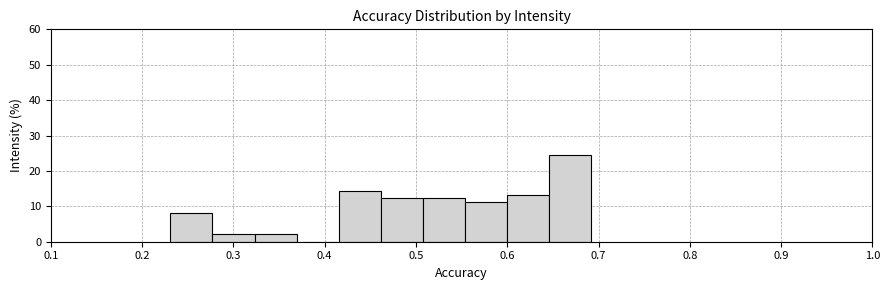

Reading left to right, list every bar in this chart as the range it spans on the x-axis followed by its height. Neither the bar edges nor the heights are printed on the chart, so give them approximately, as read against the axes.

0.23 to 0.28: 8
0.28 to 0.32: 2
0.32 to 0.37: 2
0.37 to 0.42: 0
0.42 to 0.46: 14
0.46 to 0.51: 12
0.51 to 0.55: 12
0.55 to 0.60: 11
0.60 to 0.65: 13
0.65 to 0.69: 24